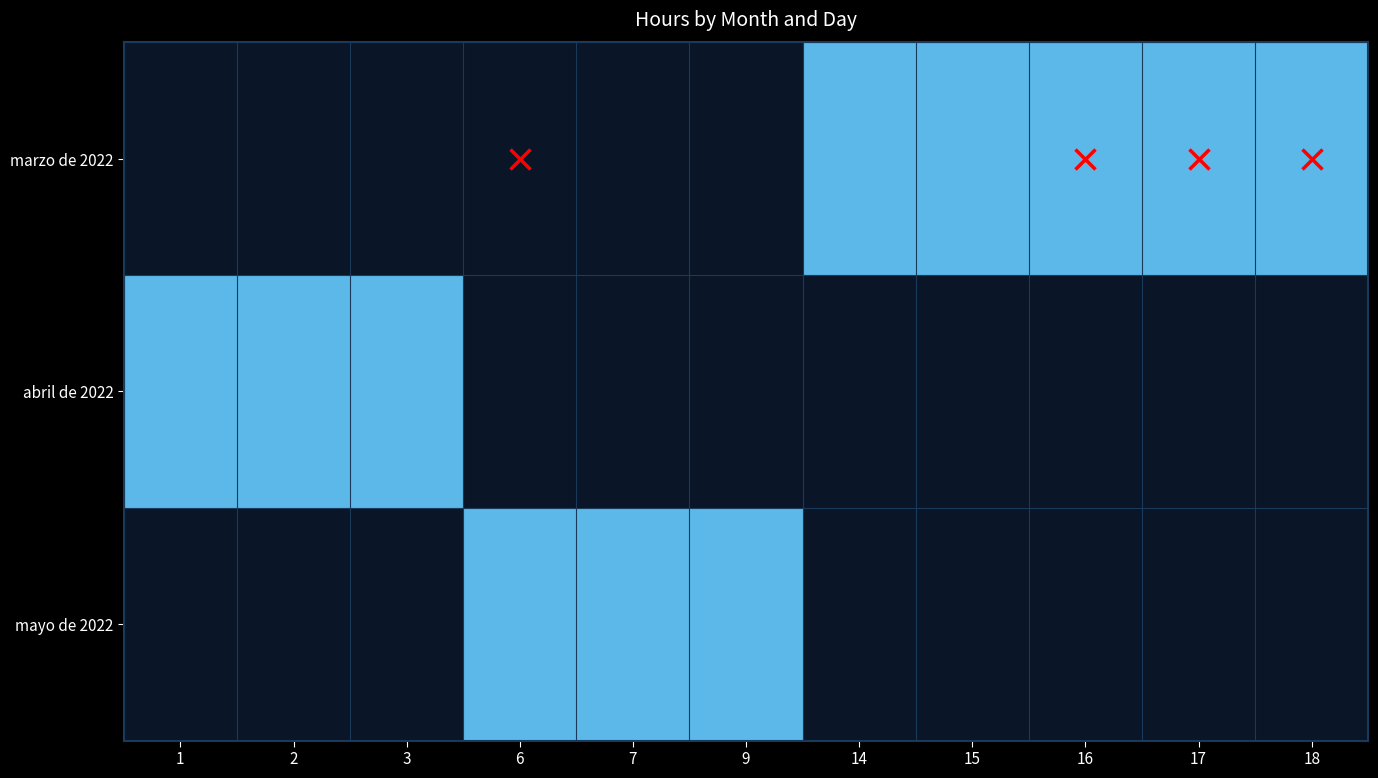

List the series in order of their peak value, highest first.

marzo de 2022, abril de 2022, mayo de 2022